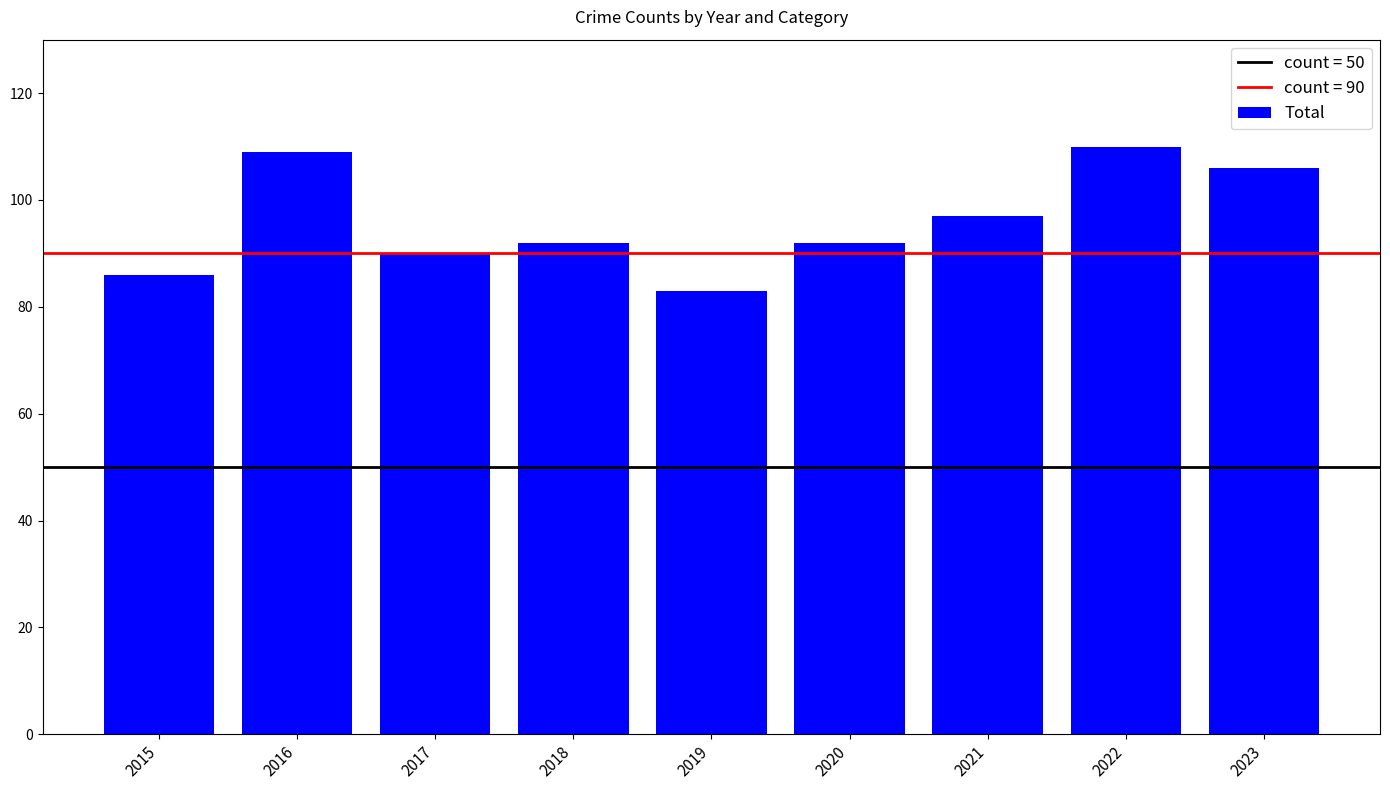

Which label corresponds to the smallest value in the chart?

2019